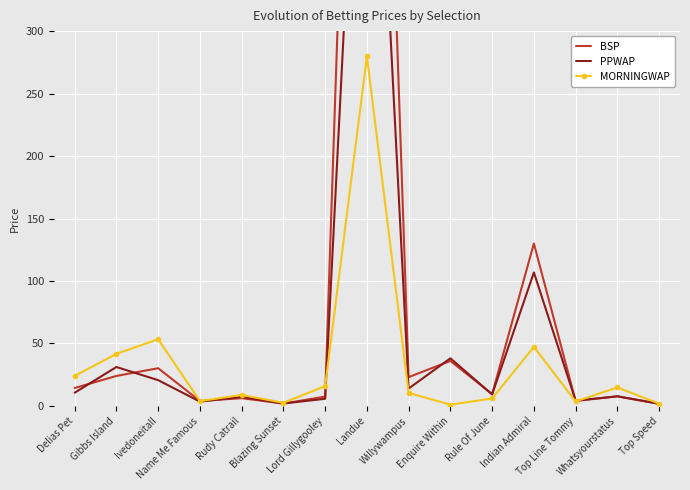

How many values in the BSP series exceed 9?

8